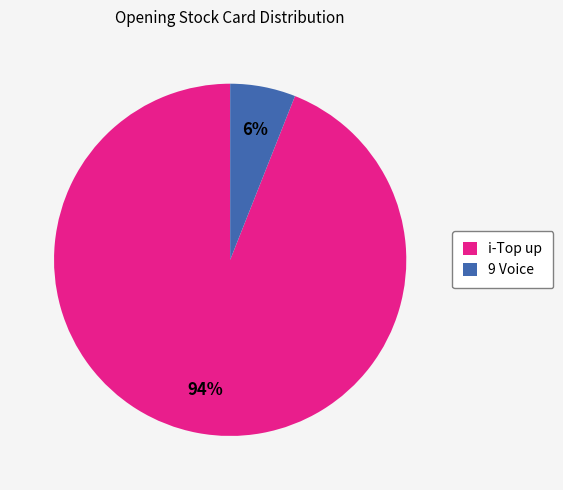

Count the number of slices in the pie.

2